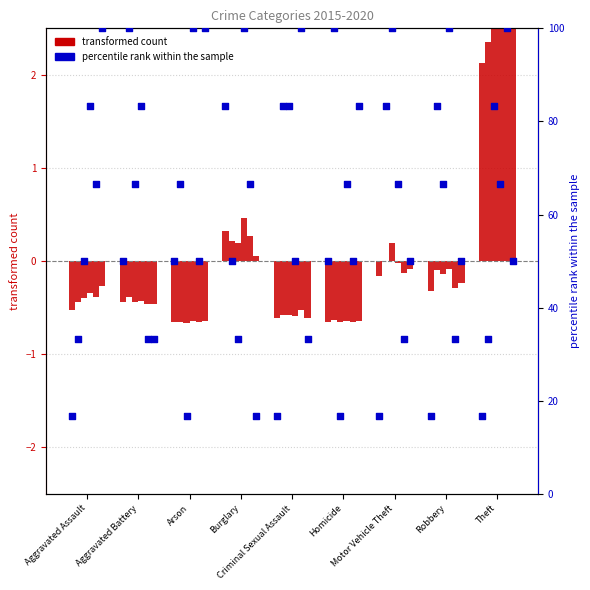

Which series has the widest spread of Y values?

percentile rank (2015)